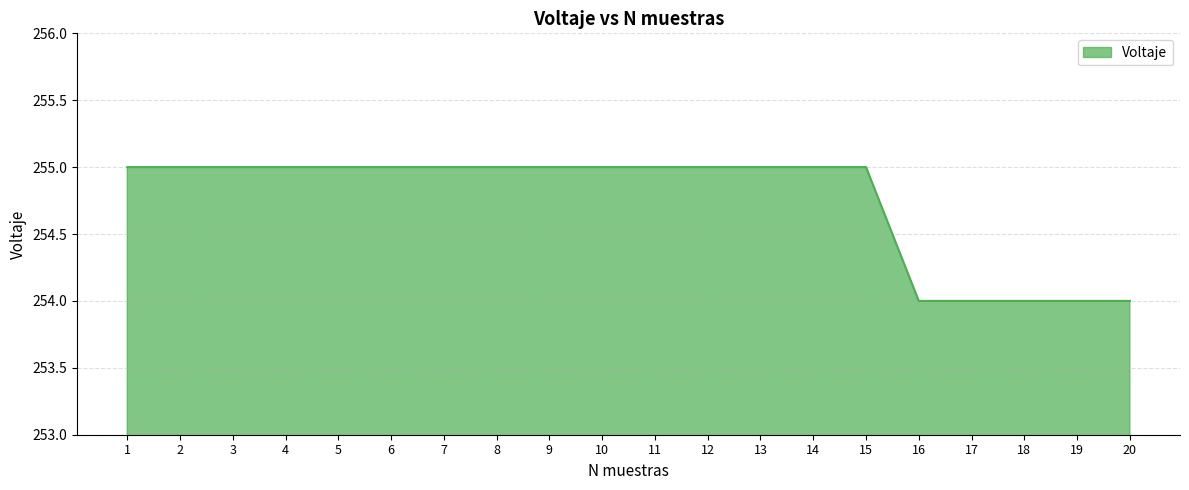

The chart shows a value of 255 at 12. True or false?

True